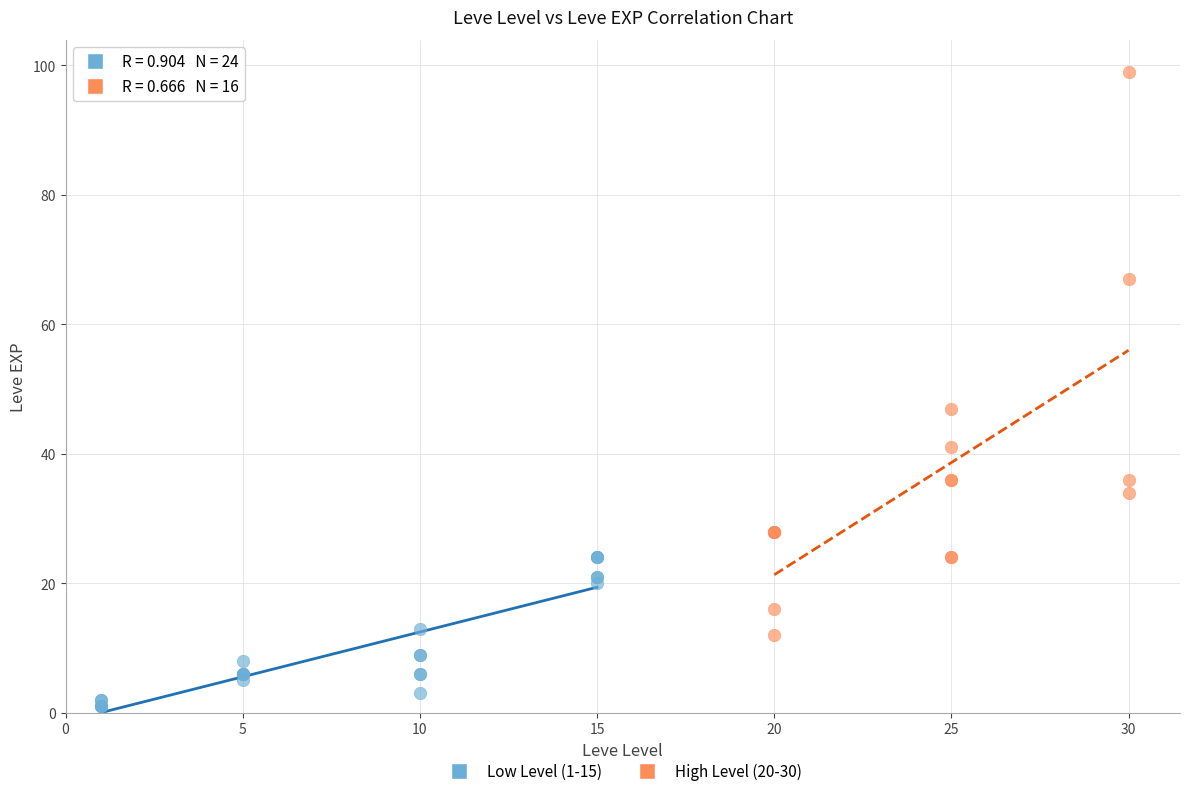

Which series has the largest Y range (max minus min)?

High Level (20-30)